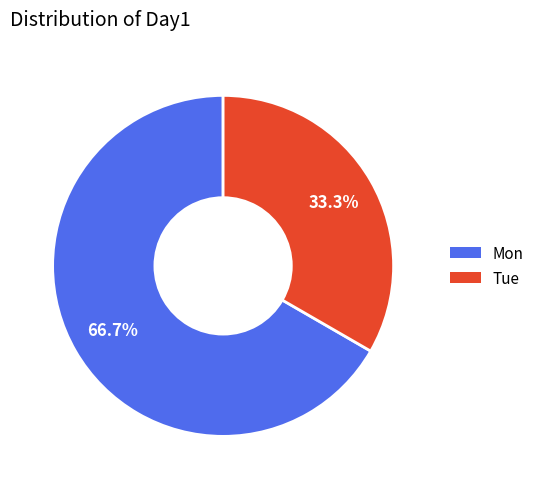

How many slices are in this pie chart?

2